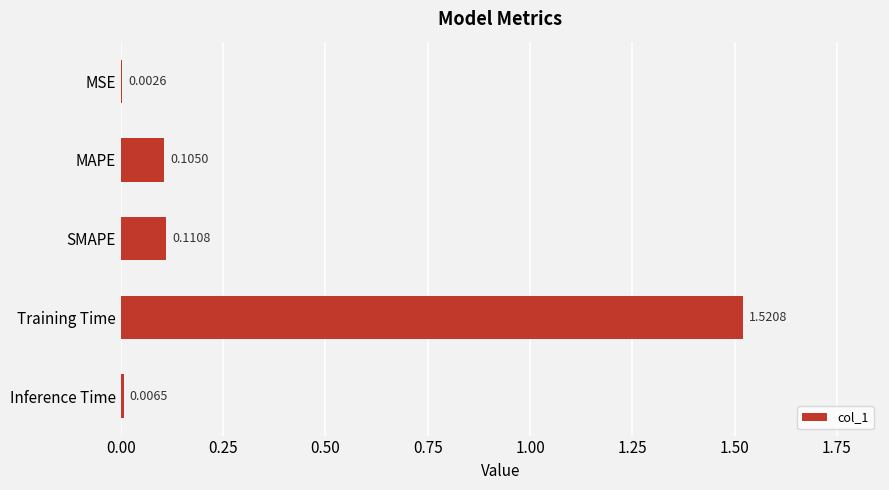

What is the sum of all values?

1.7